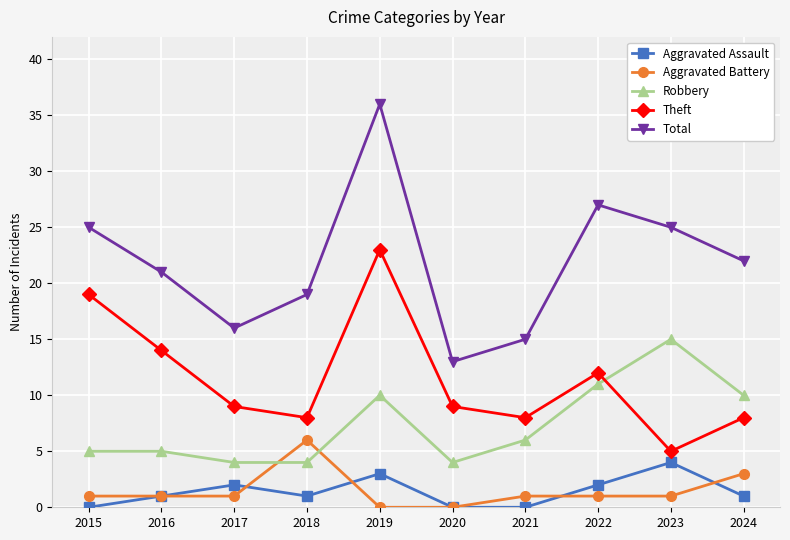

Rank the series by their maximum value, from lowest to highest.

Aggravated Assault, Aggravated Battery, Robbery, Theft, Total